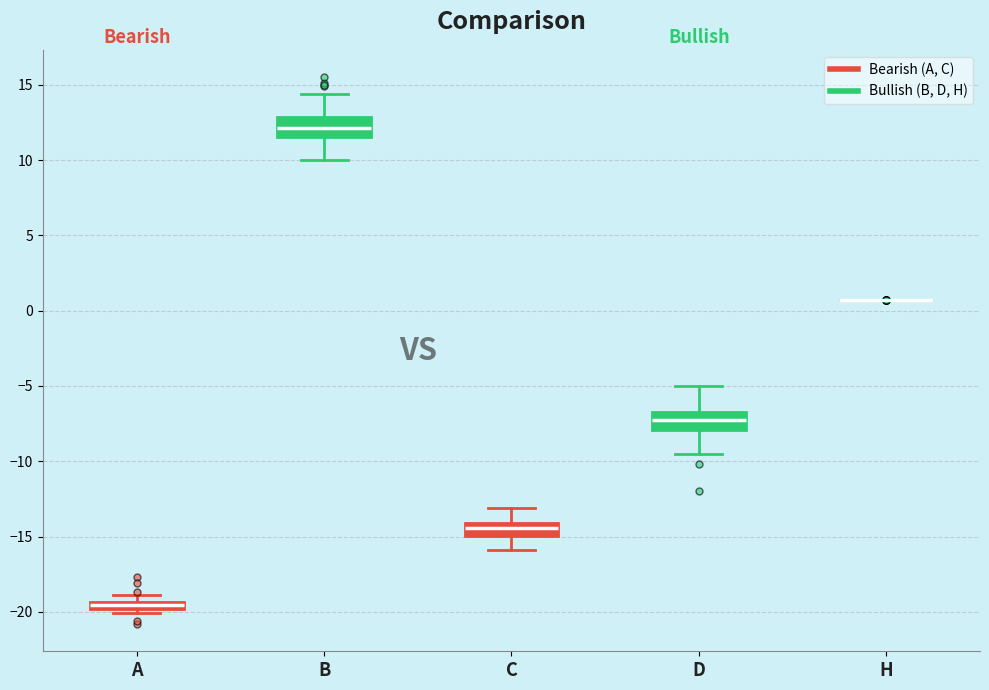

Where is the lower edge of the box for B on the y-axis? The values are not printed on the chart, so give them approximately, as read against the axis.

11.5